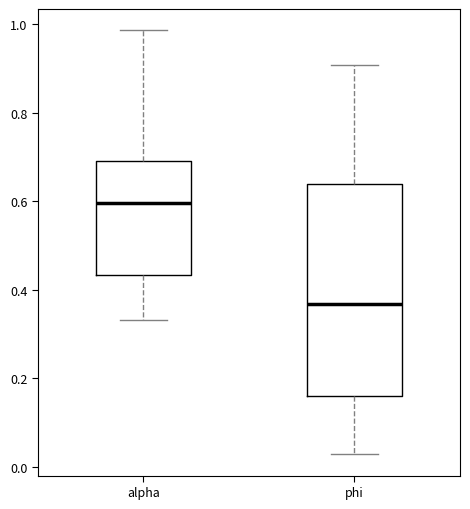

Reading left to right, transcribe this box plot: for each box, give where its median line is, the range the box spans, and where its two whiskers end, as read against the y-axis. The values are not printed on the chart, so give them approximately, as read against the axis.

alpha: median 0.60, box 0.44 to 0.68, whiskers 0.34 to 0.98
phi: median 0.36, box 0.16 to 0.64, whiskers 0.02 to 0.90